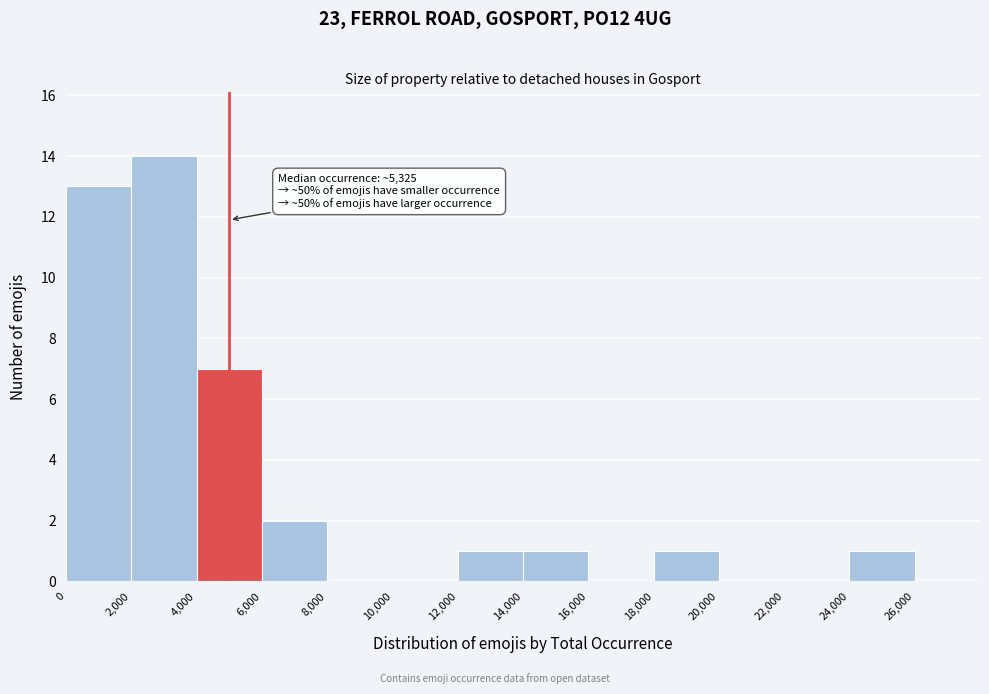

Which range on the x-axis has the tallest bar?

2000 to 4000